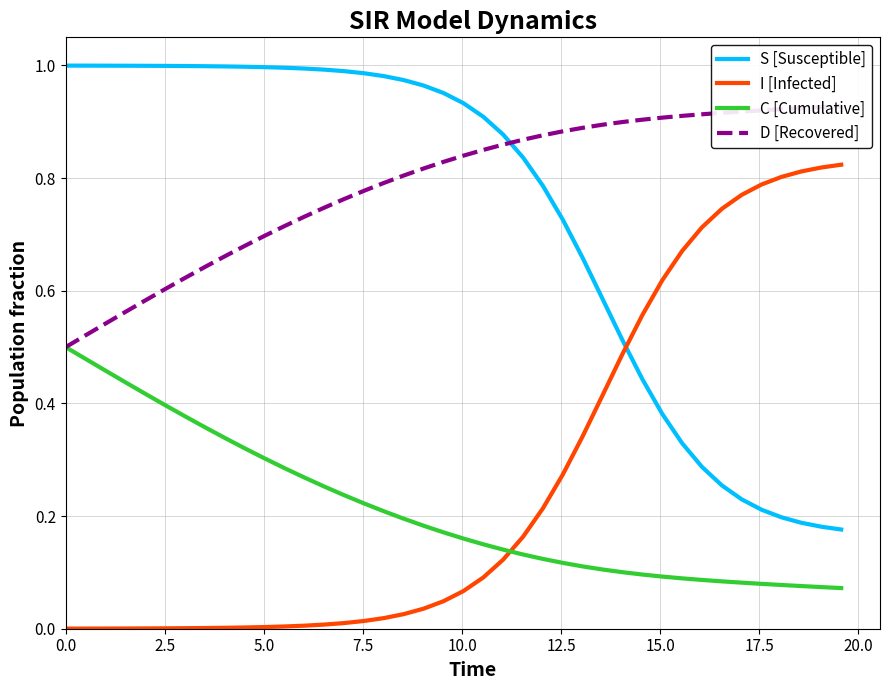

True or false: C [Cumulative] and S [Susceptible] cross at least once.

False